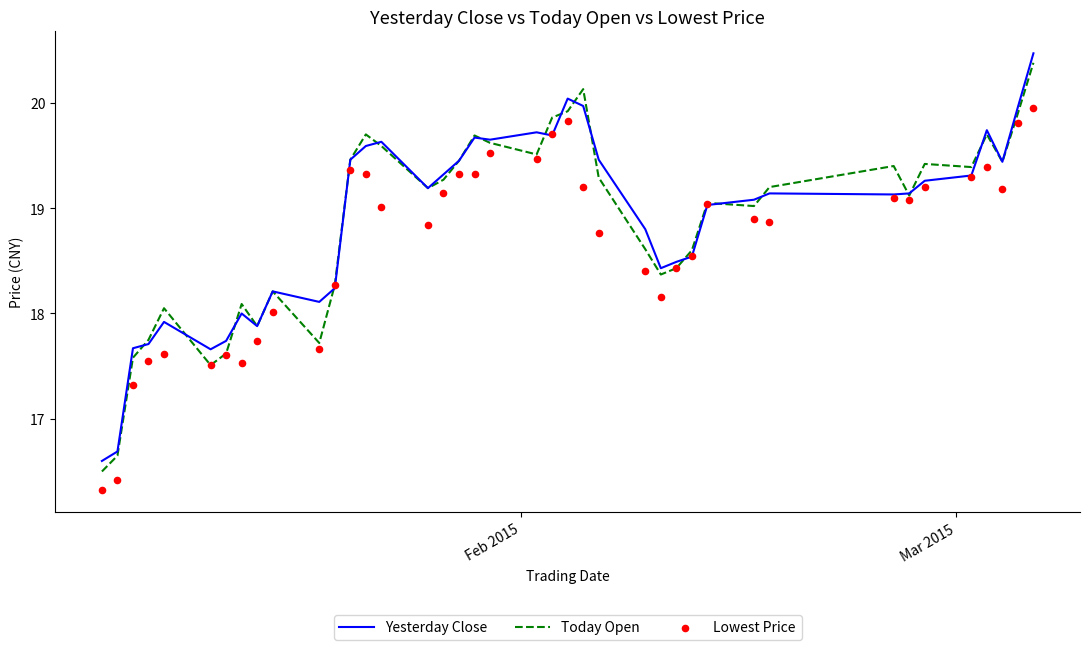

Which series reaches the maximum Y coordinate?

Yesterday Close